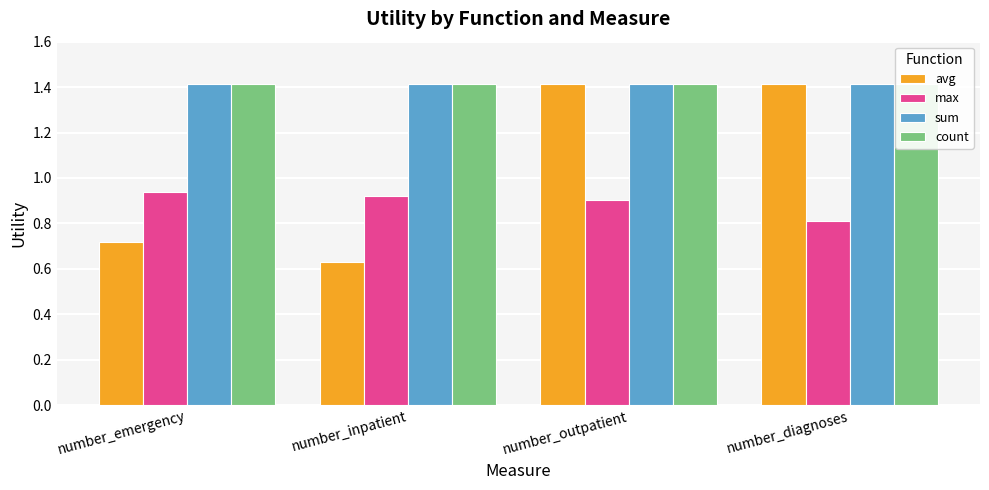

What is the greatest value displayed?

1.4